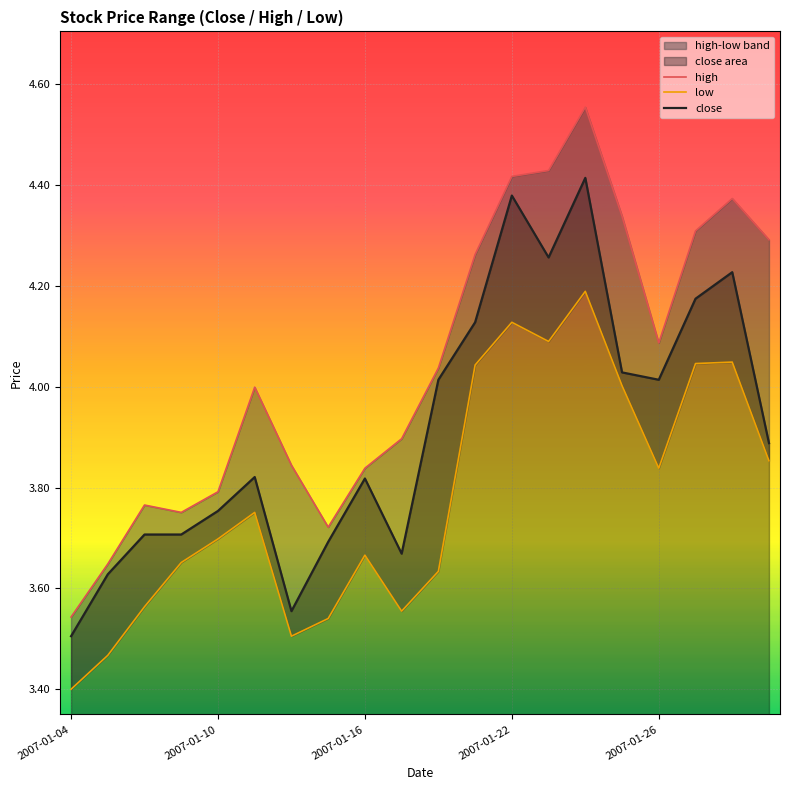

True or false: high and close cross at least once.

False